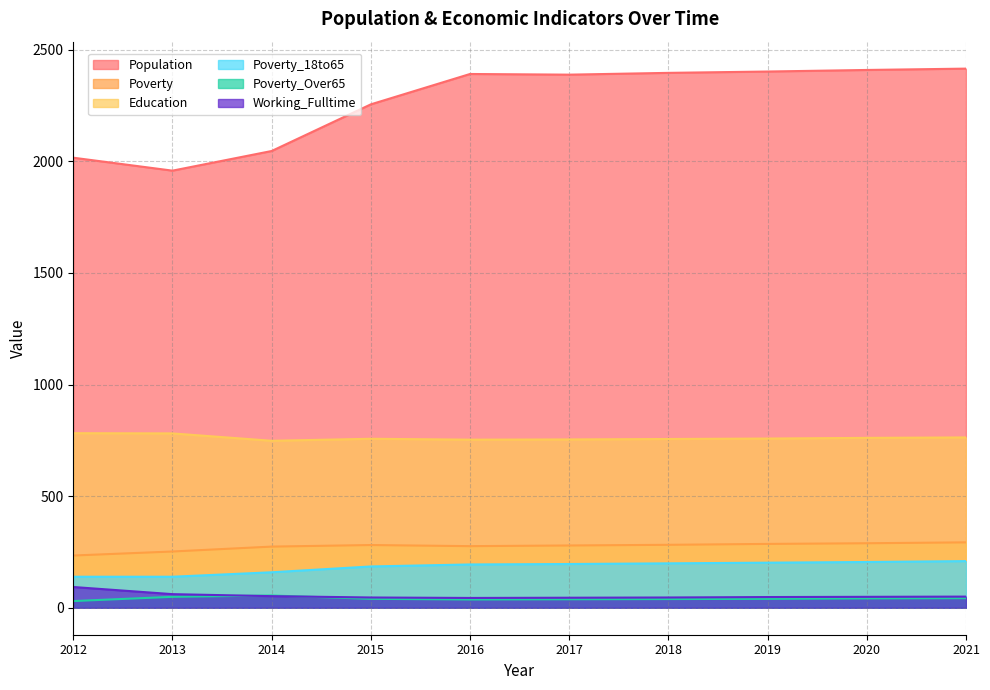

True or false: Poverty_Over65 and Poverty_18to65 cross at least once.

False